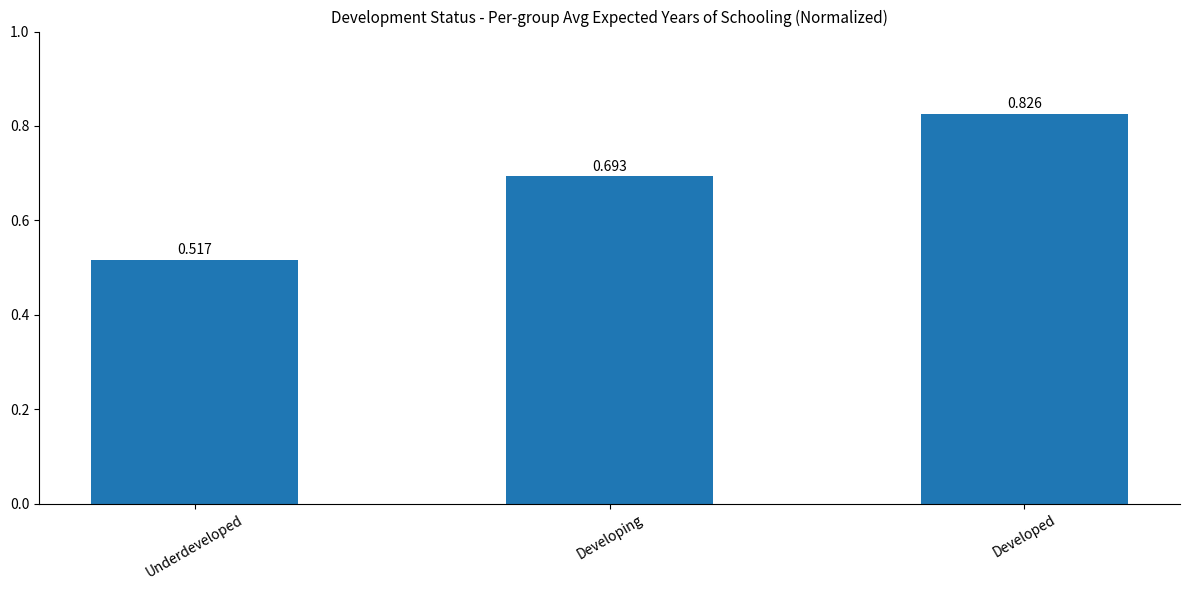

Between Developed and Underdeveloped, which is larger?

Developed